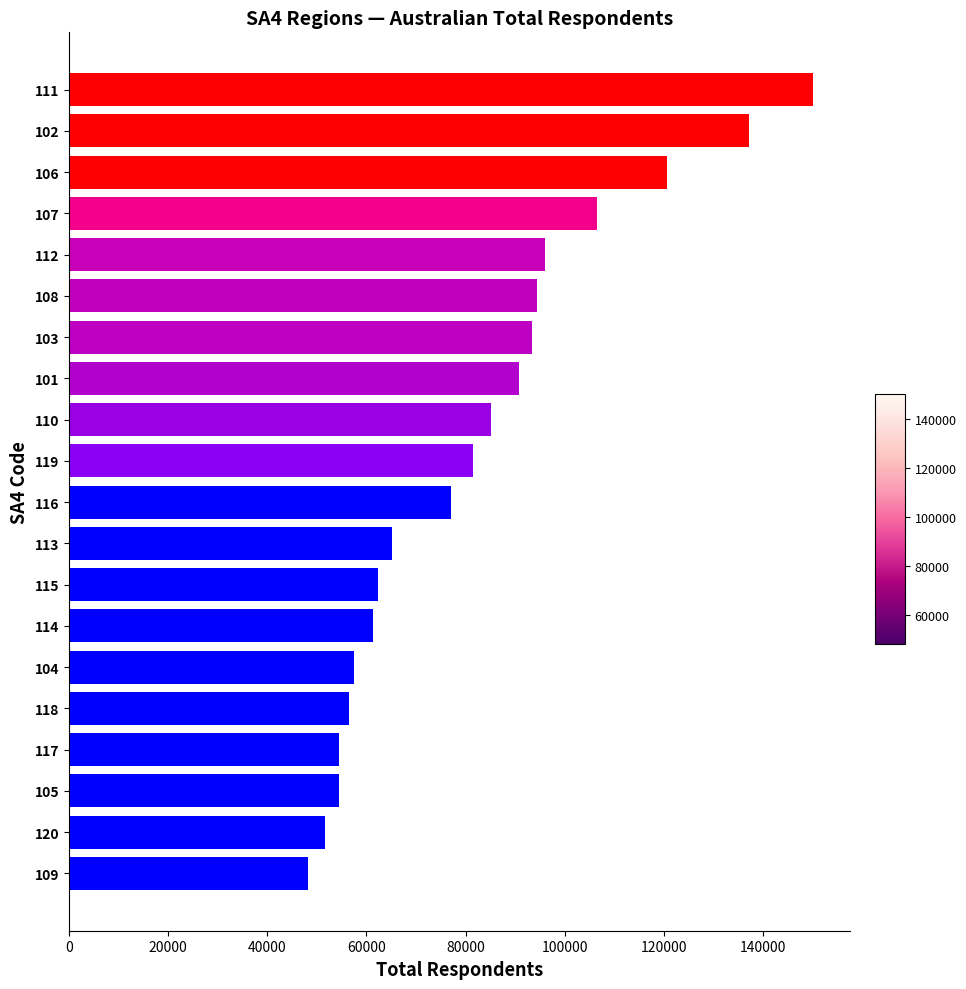

Count the number of categories in the chart.

20